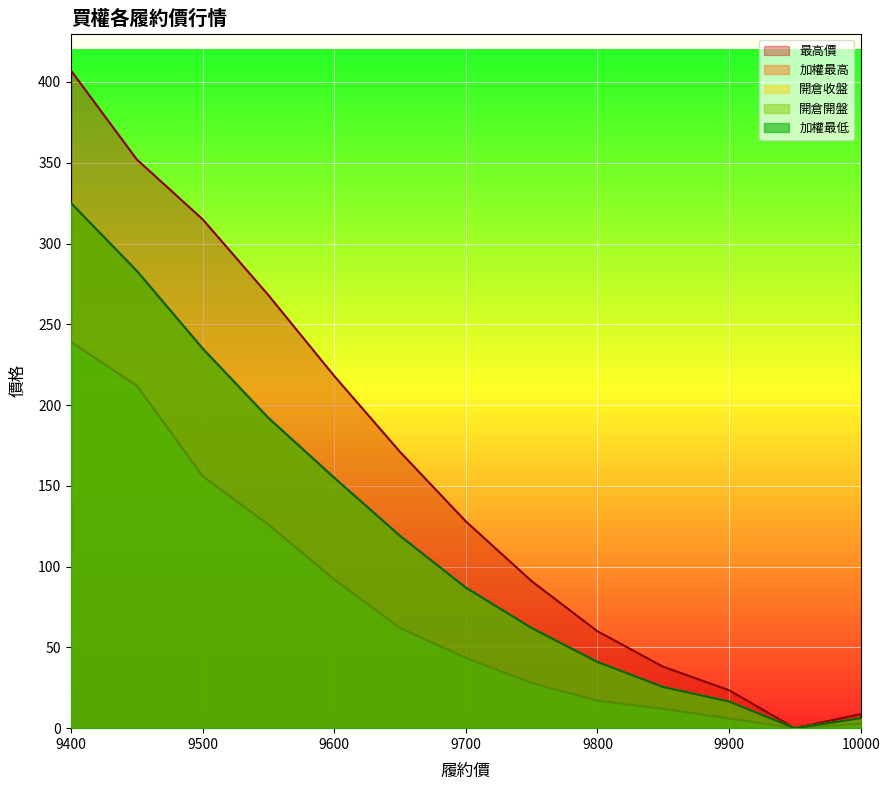

What is the greatest value displayed?

407.0